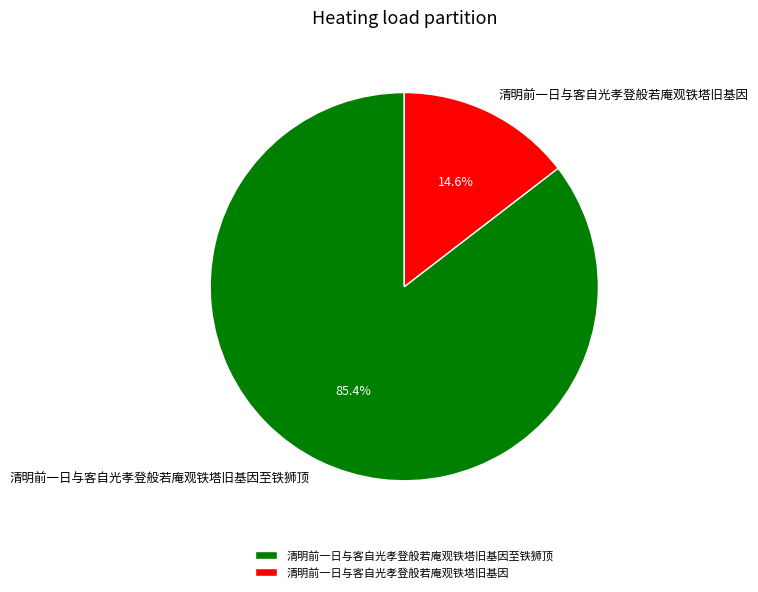

Which slice is the smallest?

清明前一日与客自光孝登般若庵观铁塔旧基因